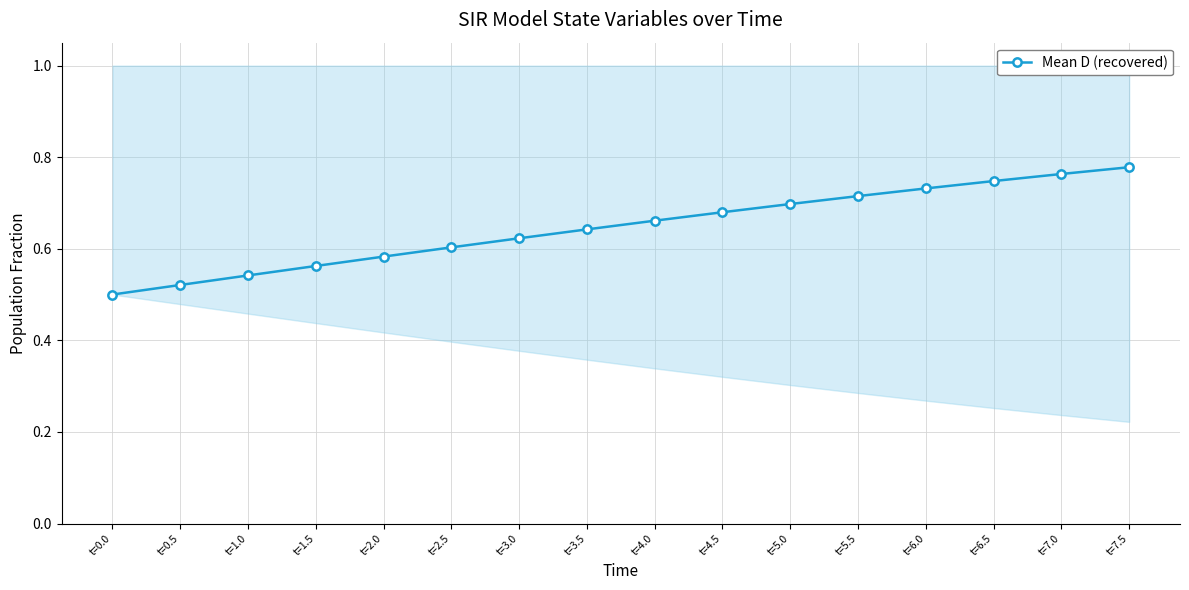

List the labels in order of value, smallest first.

t=0.0, t=0.5, t=1.0, t=1.5, t=2.0, t=2.5, t=3.0, t=3.5, t=4.0, t=4.5, t=5.0, t=5.5, t=6.0, t=6.5, t=7.0, t=7.5